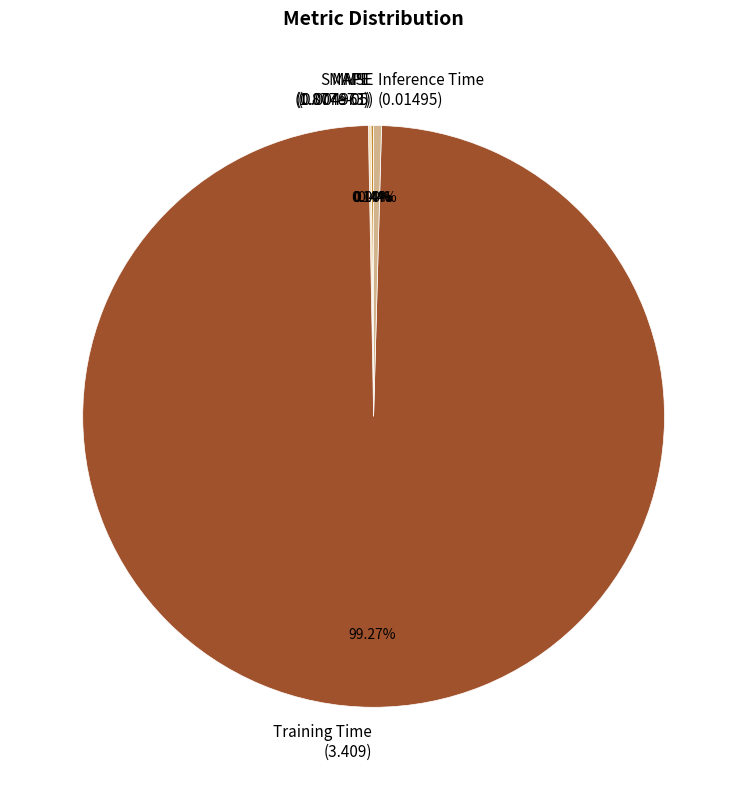

Is Training Time (3.409) the majority of the pie?

Yes